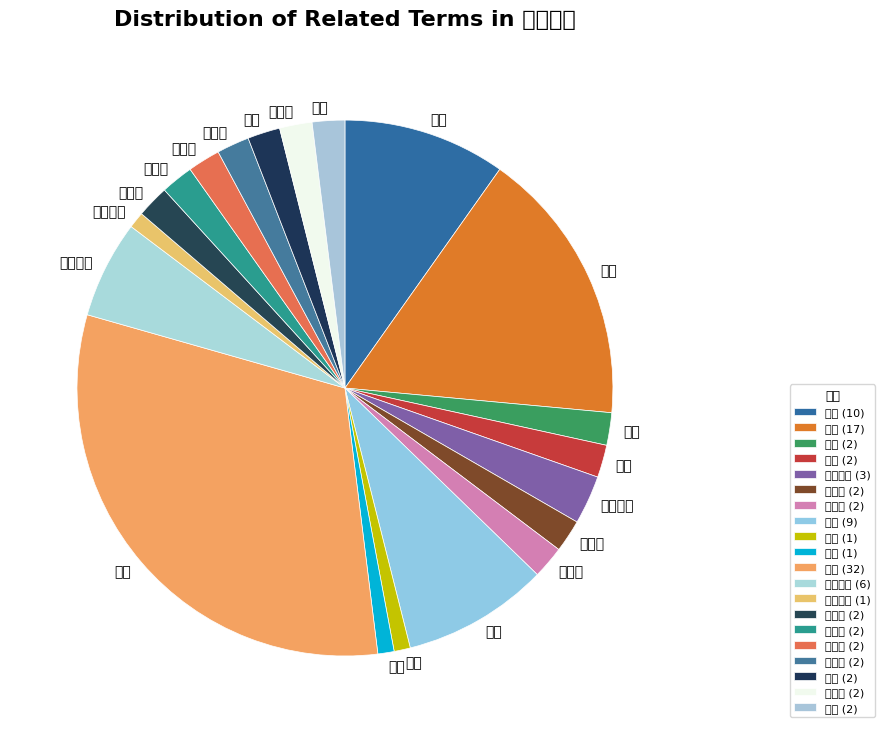

How many segments does this pie chart have?

20